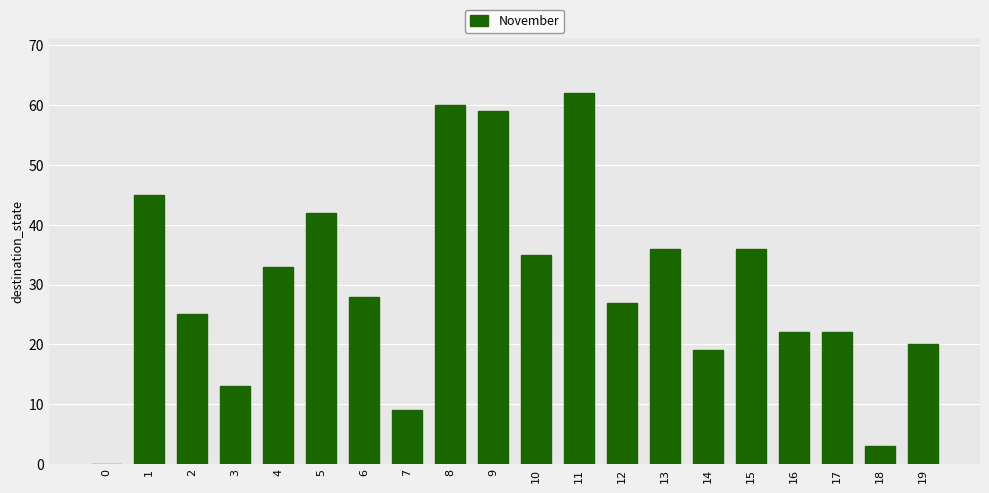

Where is the data nearest to the value 31?

4